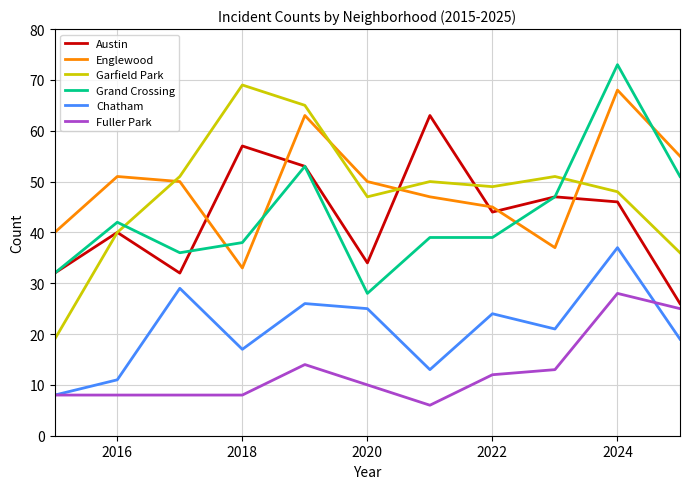

What is the minimum value shown in the chart?

6